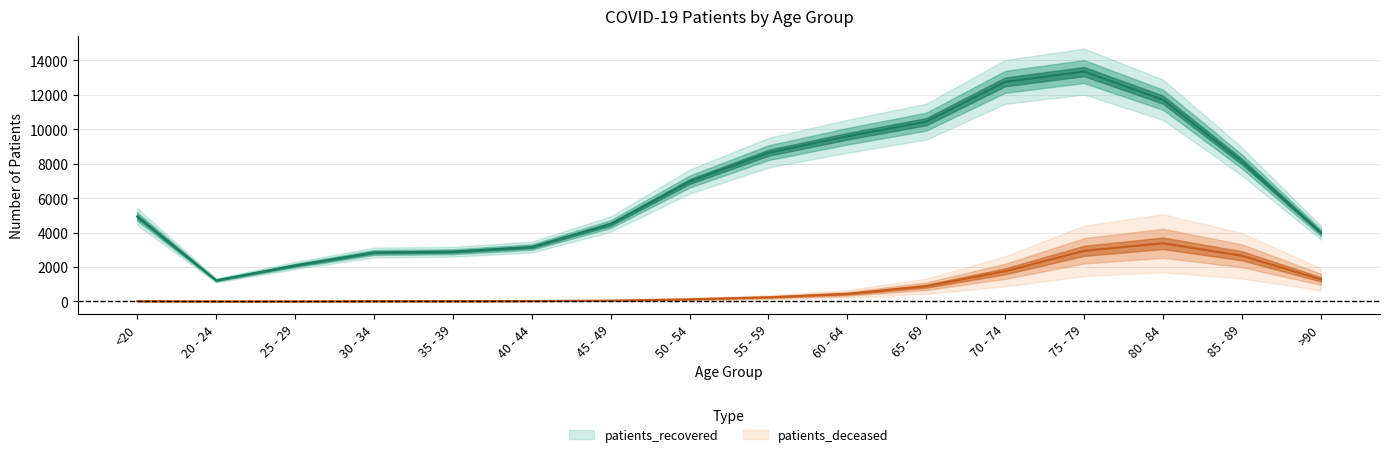

At which label does patients_deceased reach its minimum?

25 - 29